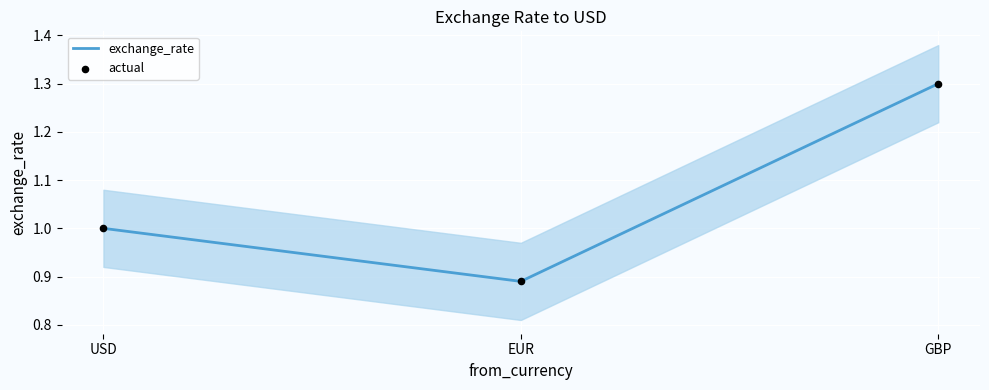

What are all the series names shown in the legend?

exchange_rate, actual